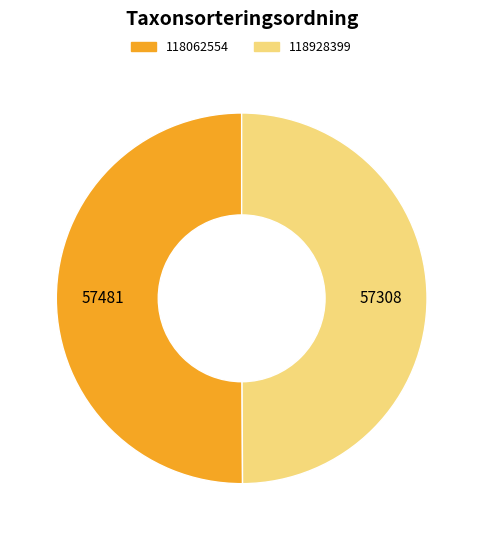

Approximately how many times larger is the value at 118062554 compared to 118928399?

1.0